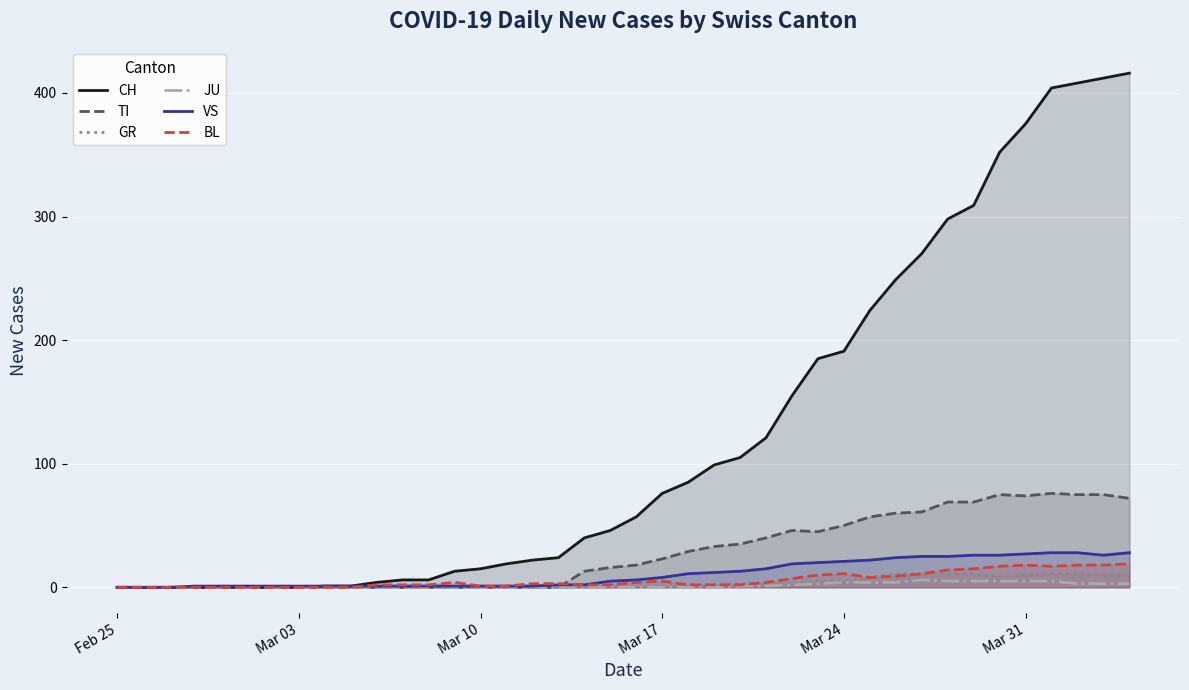

Which series has the largest range (max minus min)?

CH